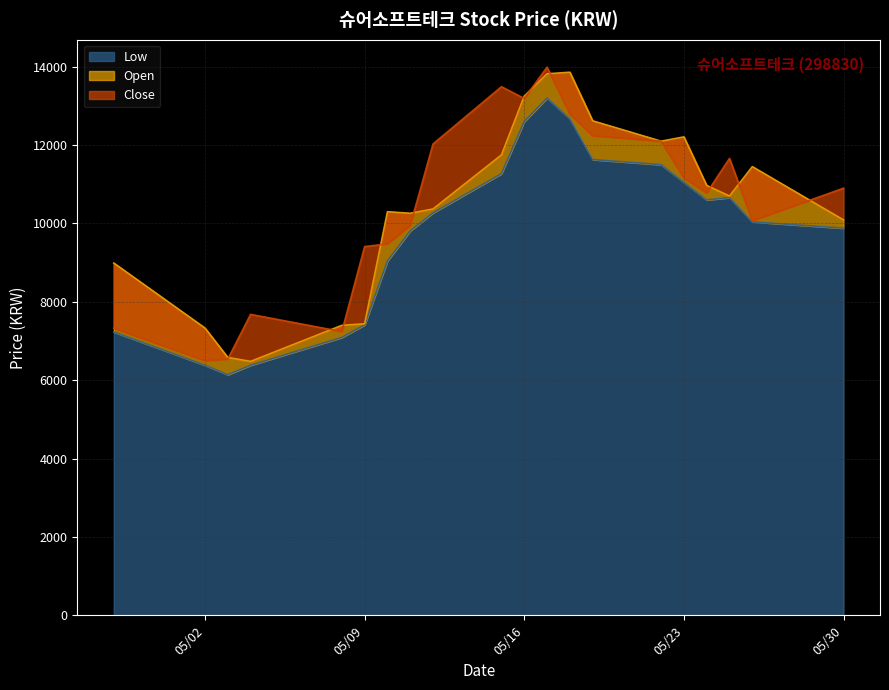

What is the difference between the Low values at 2023-05-10 and 2023-05-11?

770